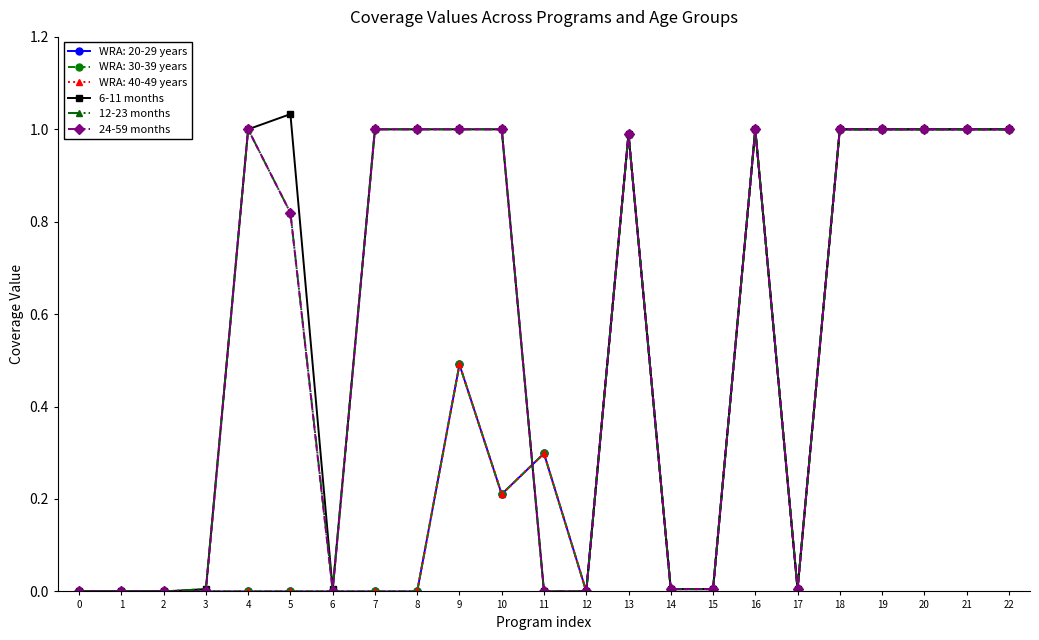

Is this an area chart (filled region under the line)?

No